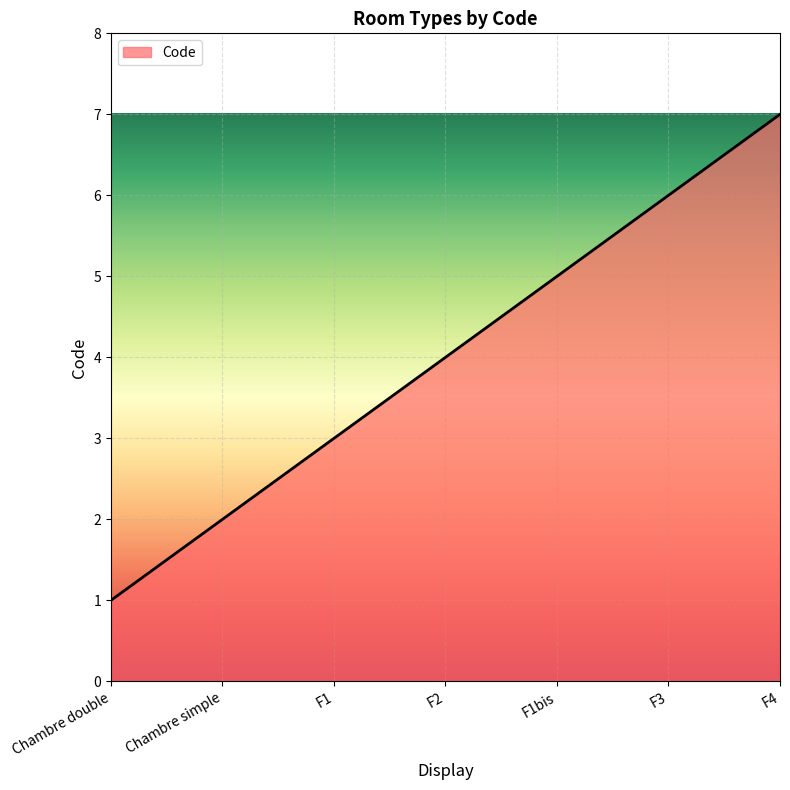

What position from the right is Chambre double?

7